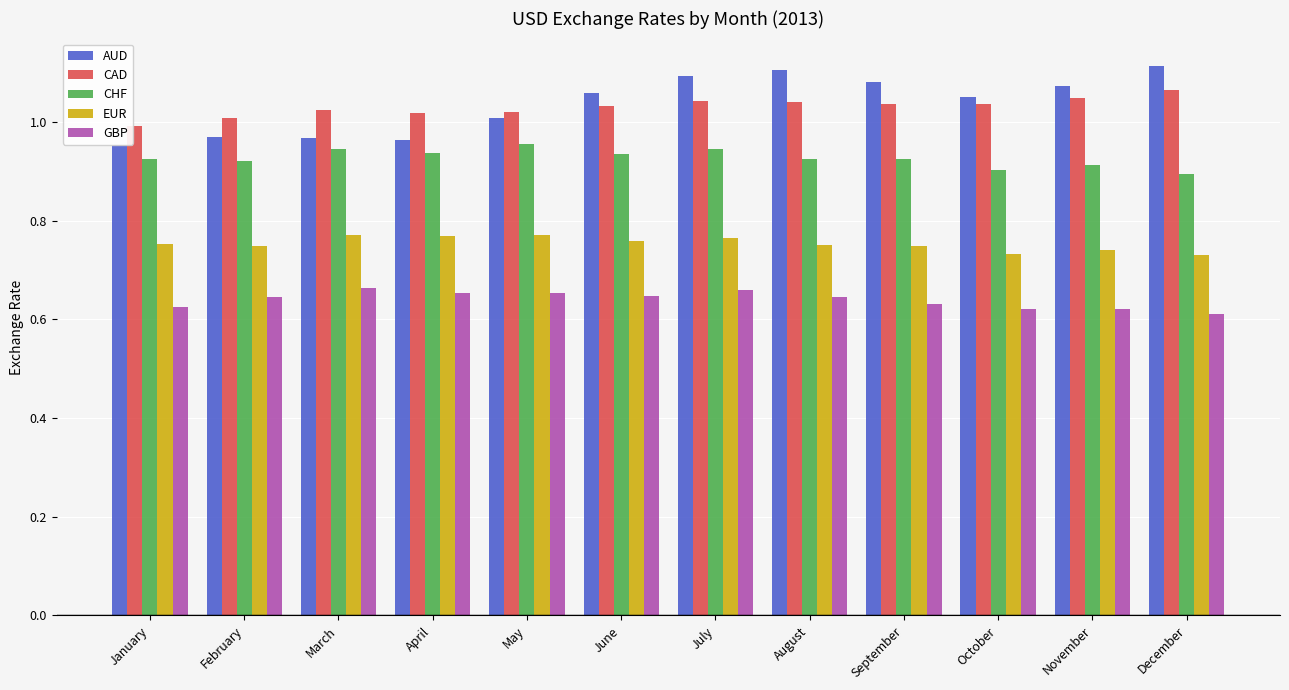

What is the spread (max minus min) of values at October?

0.4